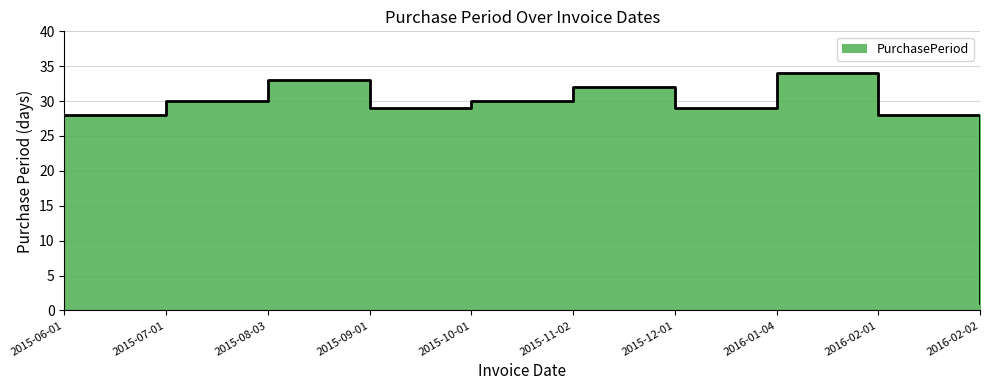

What is the average value?

27